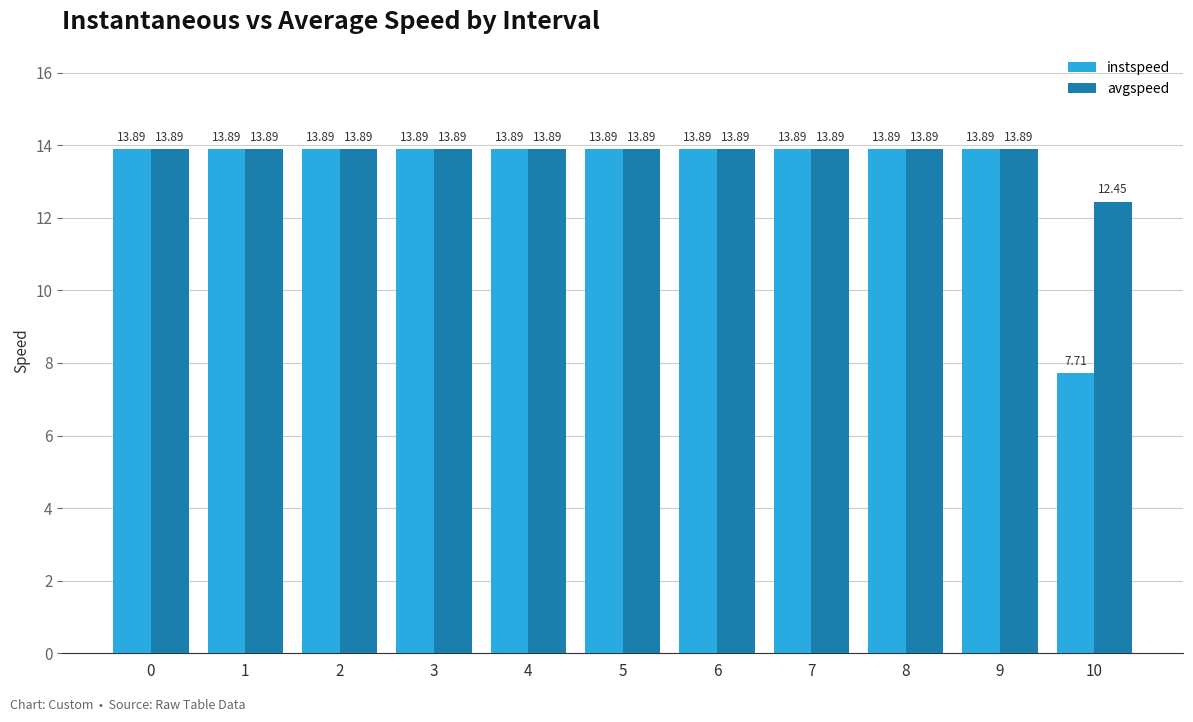

List the series in order of their overall mean, highest first.

avgspeed, instspeed